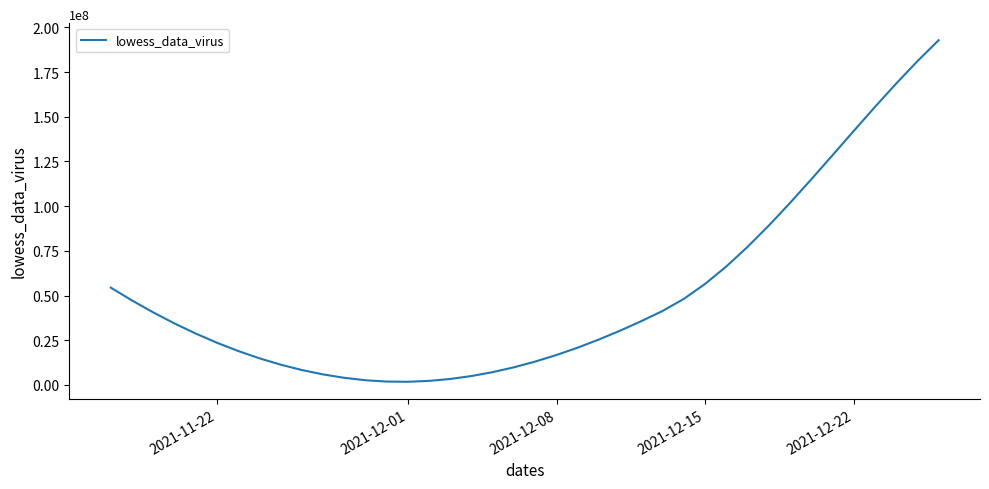

What is the difference between the maximum and minimum values?

191042499.0